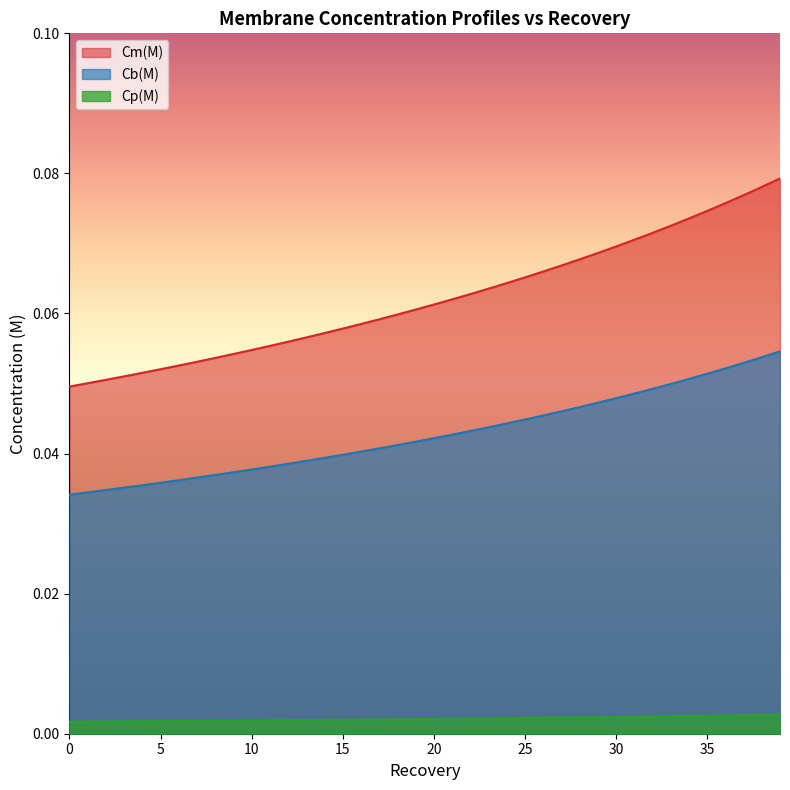

Which series has the widest spread of values?

Cm(M)